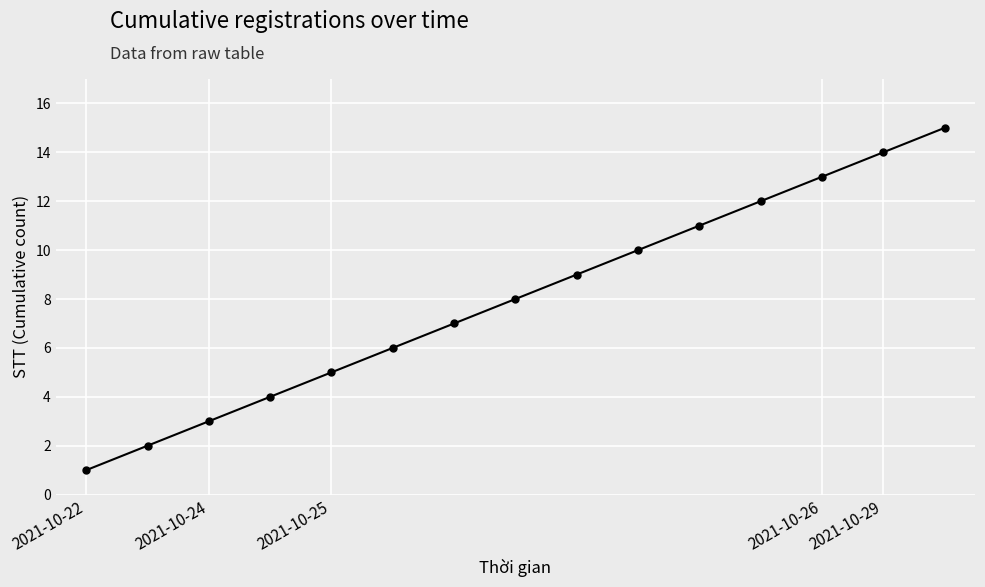

What is the maximum value shown in the chart?

15